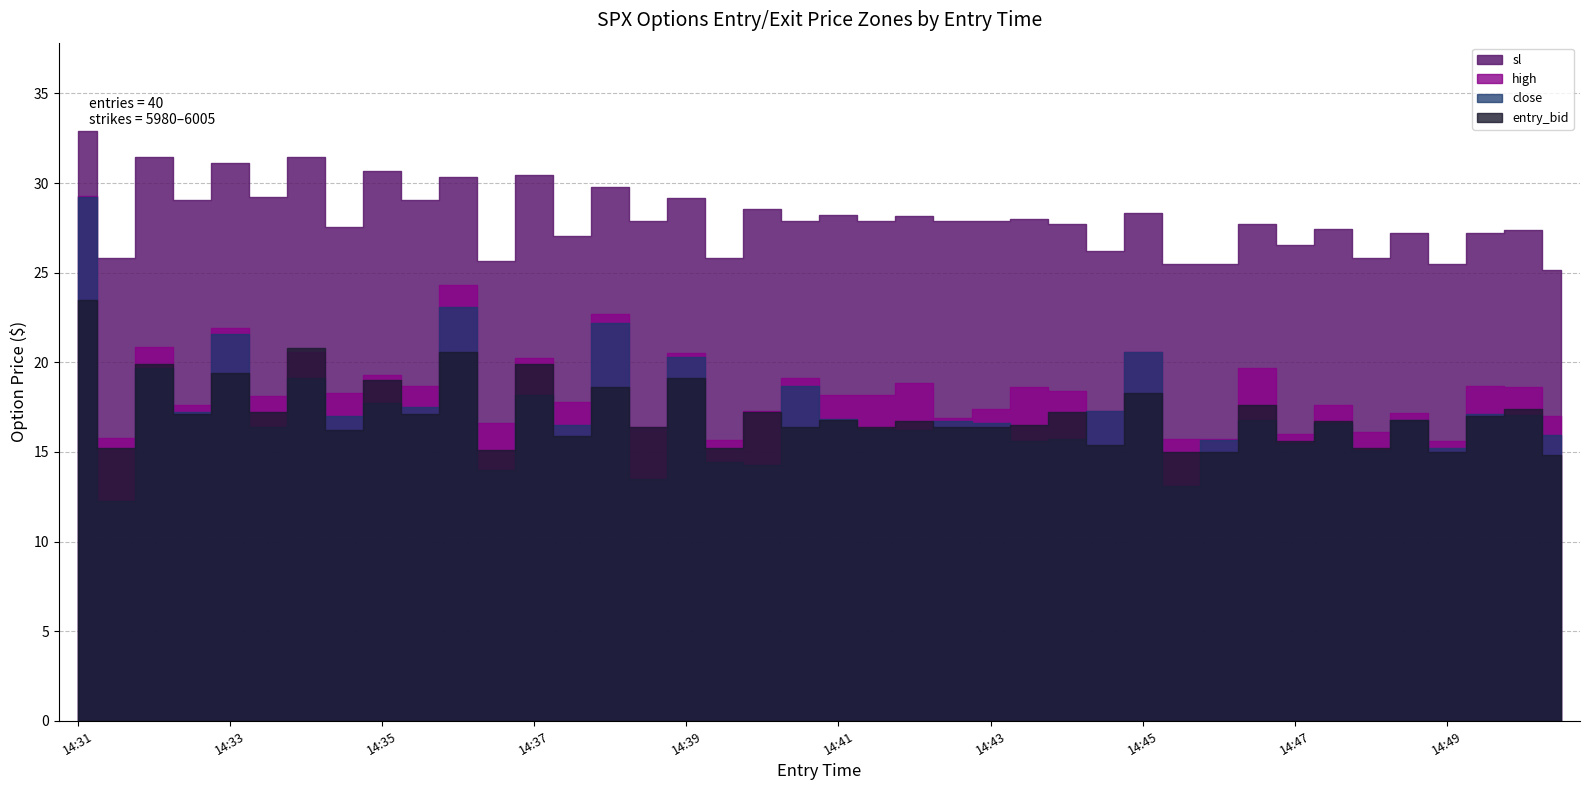

What is the difference between the highest and lowest values at 14:42?

11.9